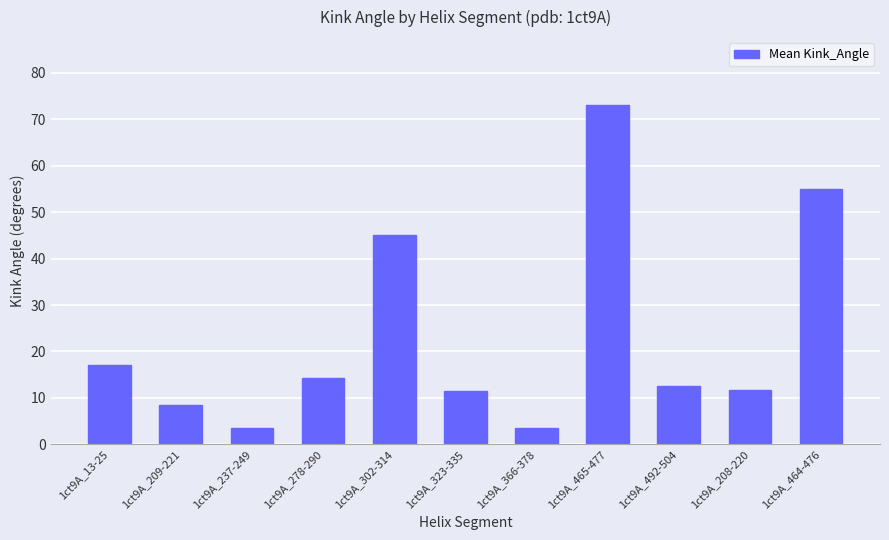

What is the value of the 8th bar from the left?

73.1